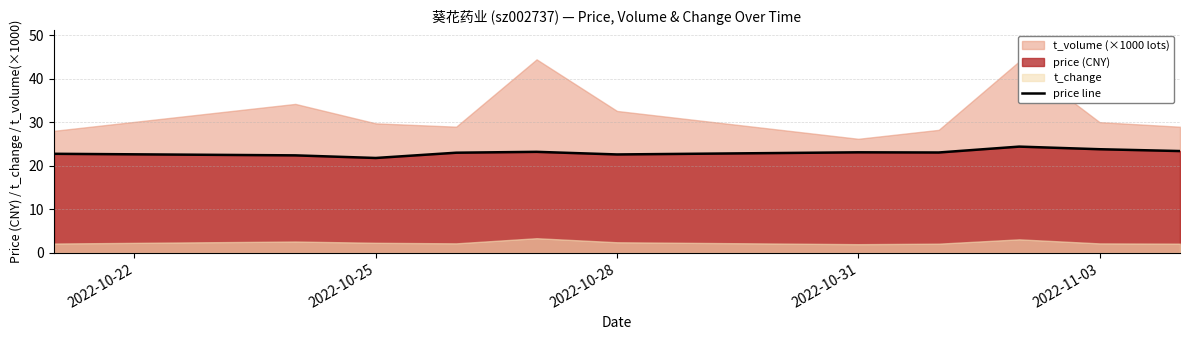

What is the highest value of the price line series?

24.4